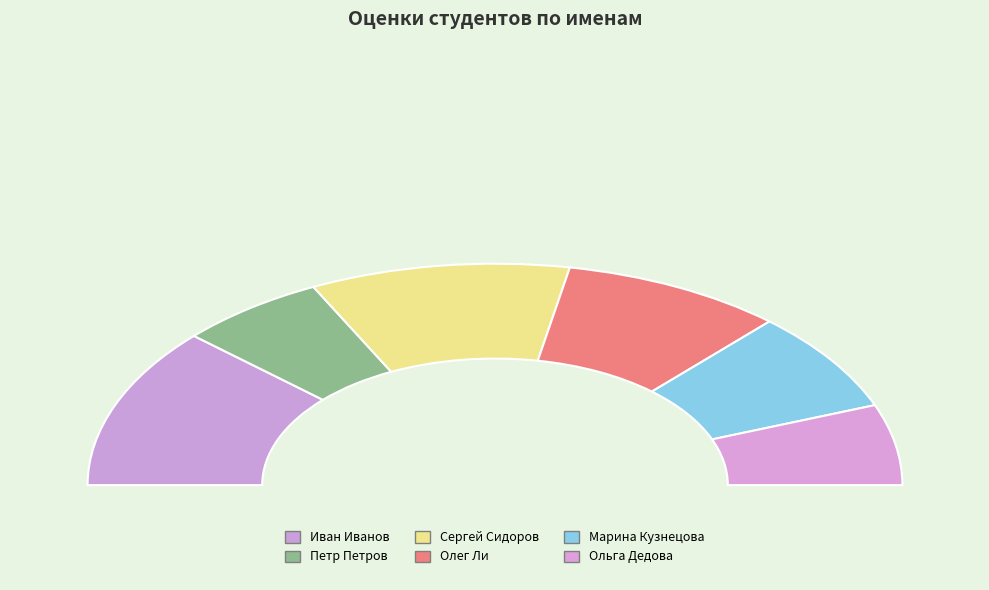

Is it true that Олег Ли is 18% of the pie?

True